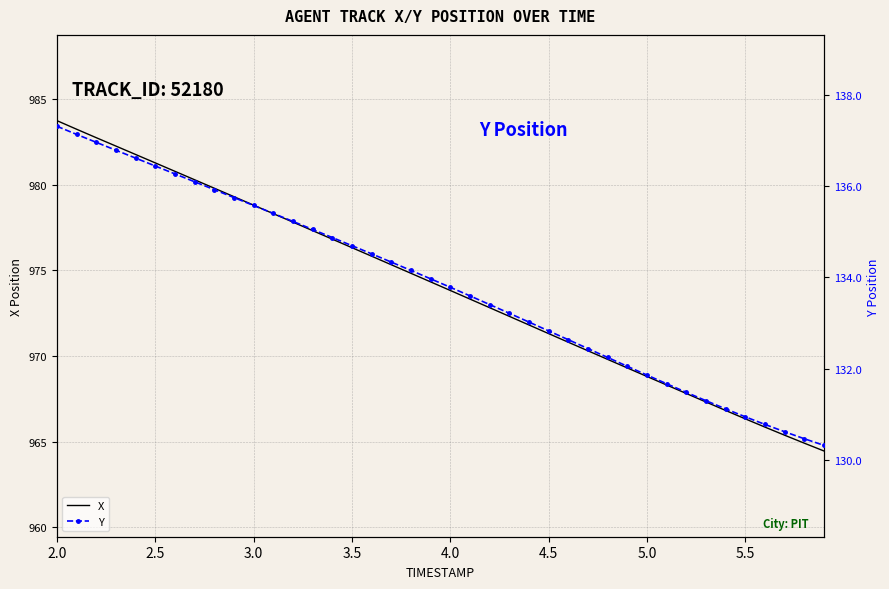

True or false: Y and X cross at least once.

False